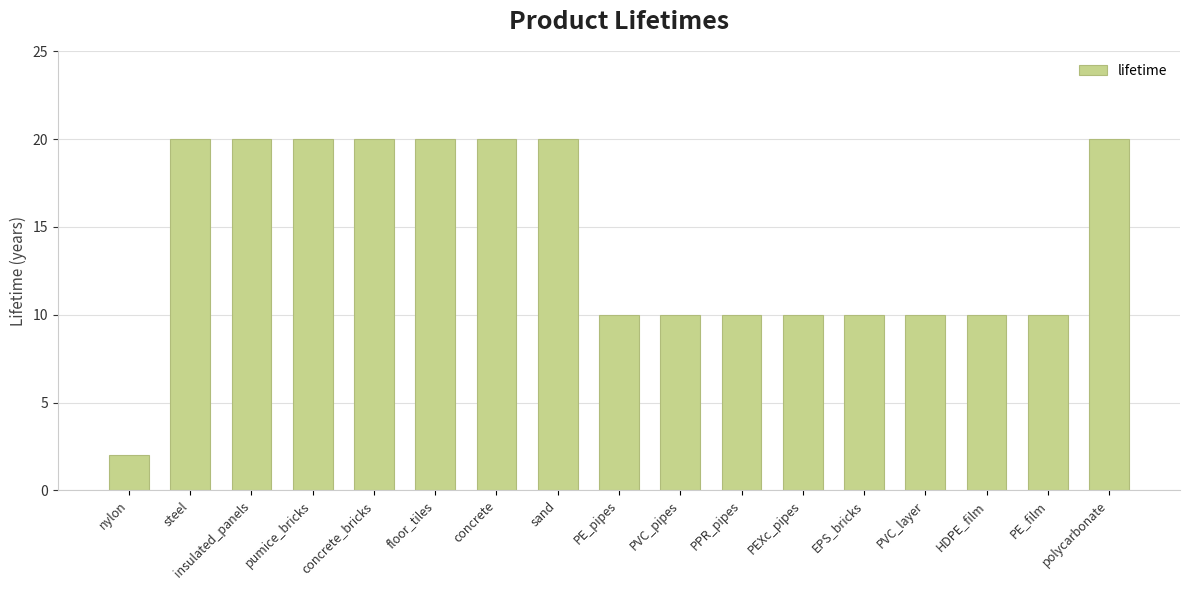

The value at PEXc_pipes is 17. True or false?

False